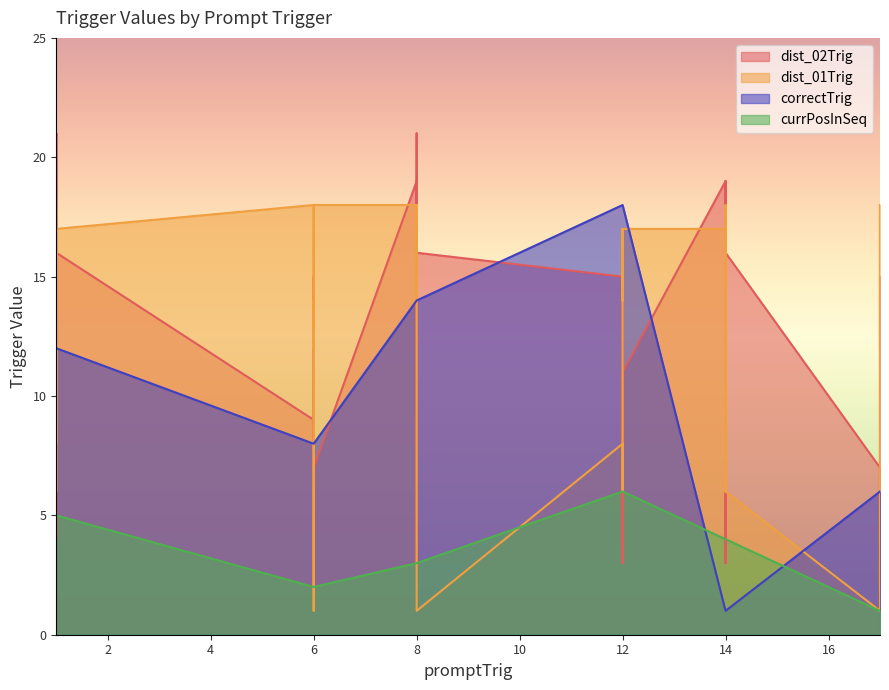

How many lines are shown in the chart?

4